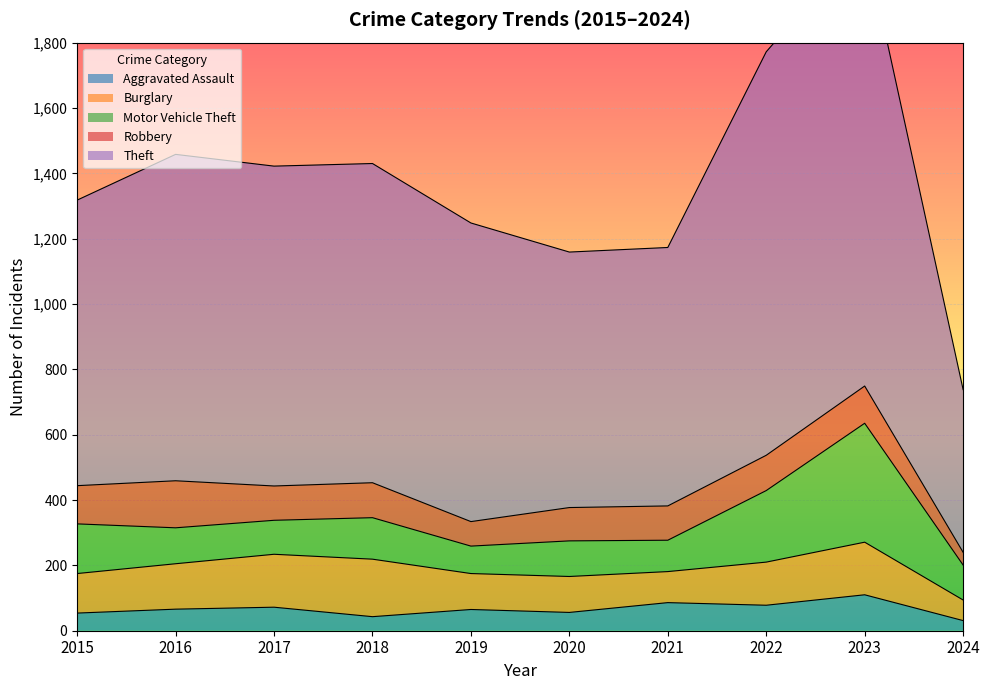

How many lines are shown in the chart?

5